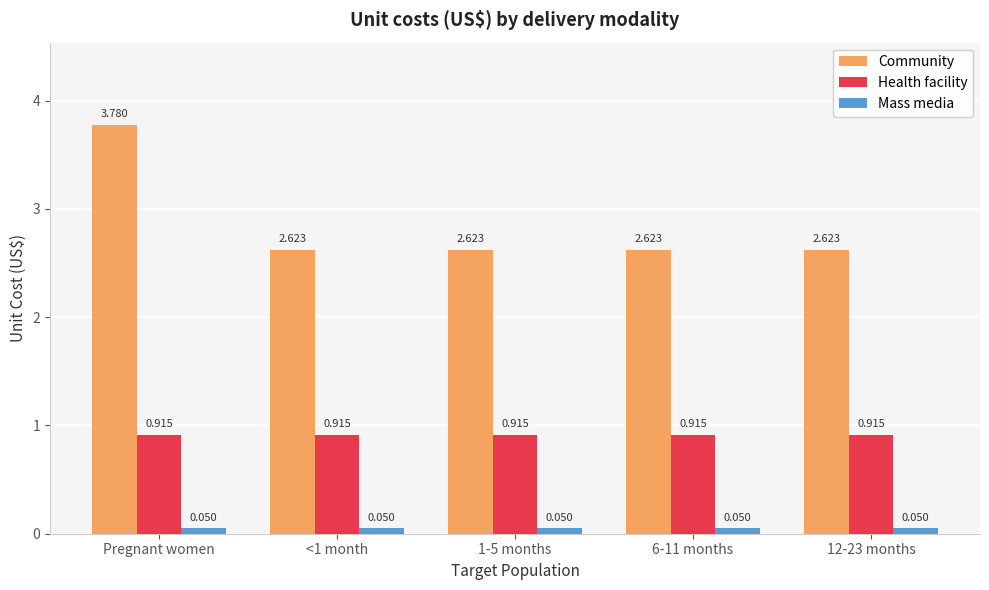

What are all the series names shown in the legend?

Community, Health facility, Mass media